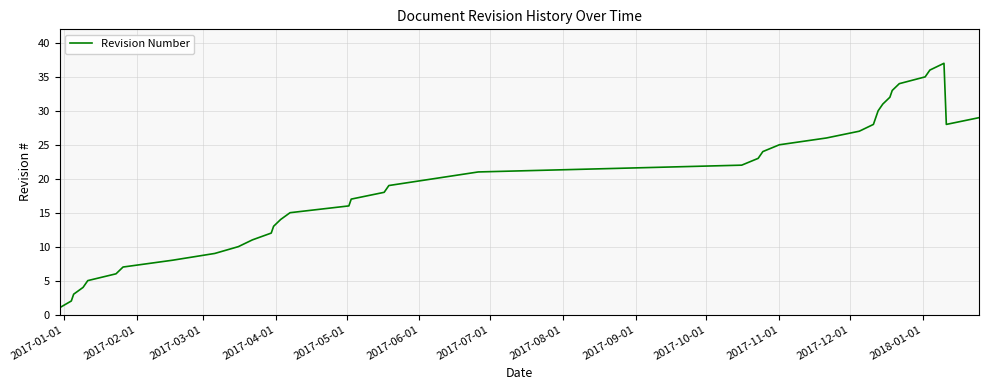

What is the difference between the maximum and minimum values?

36